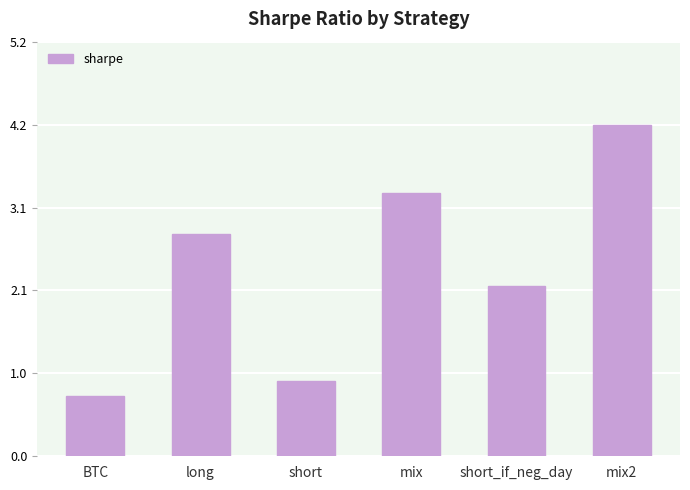

What is the sum of the values at mix and short?

4.2